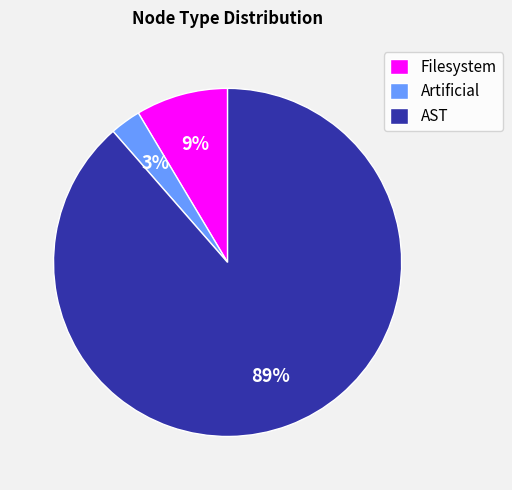

True or false: AST accounts for 99% of the total.

False